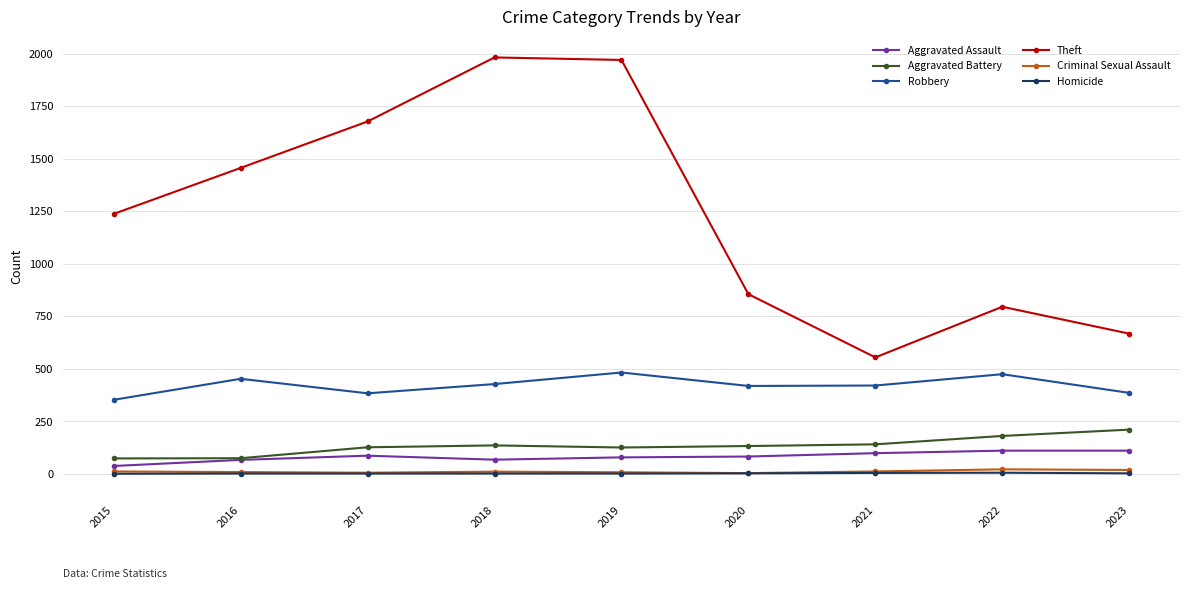

True or false: Theft has a value of 943 at 2021.

False